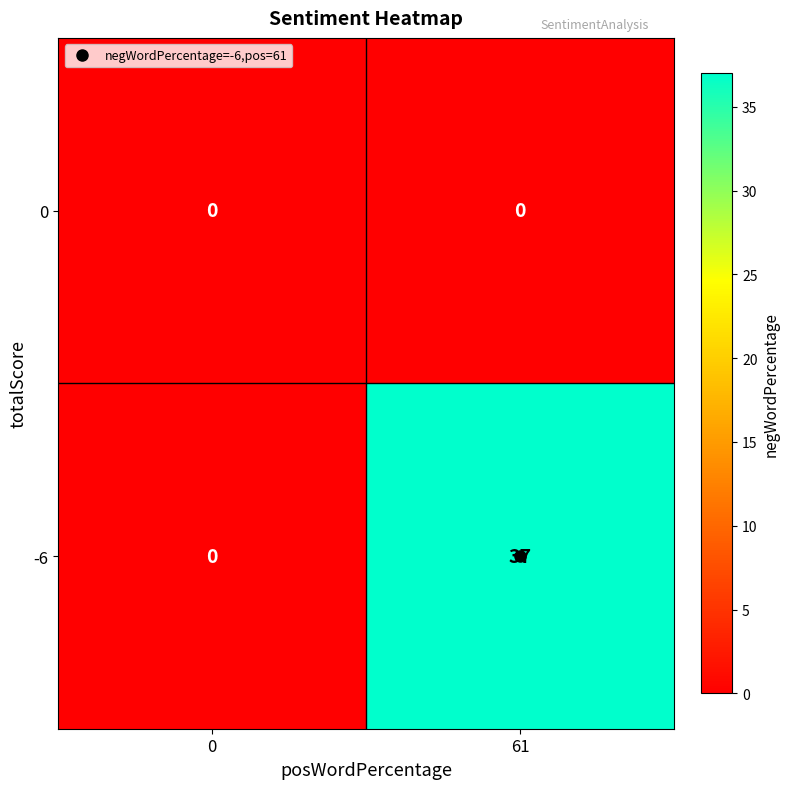

What is the total value across all series at 61?

37